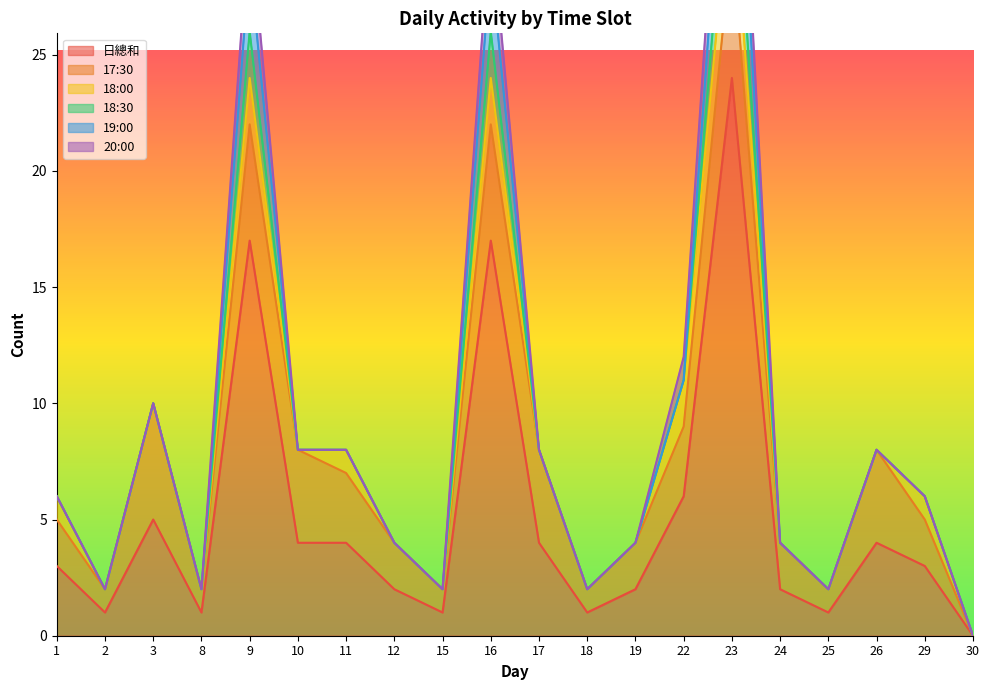

True or false: 日總和 has a value of 2 at 24.

True